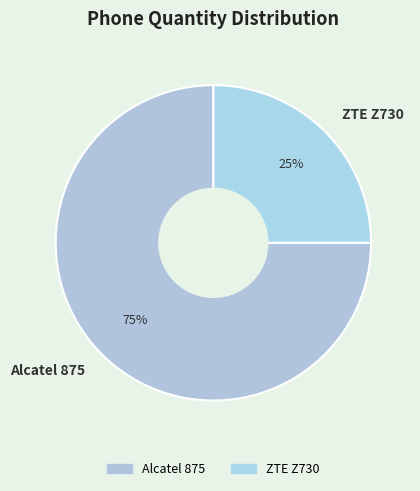

Combined, do ZTE Z730 and Alcatel 875 account for over 50%?

Yes